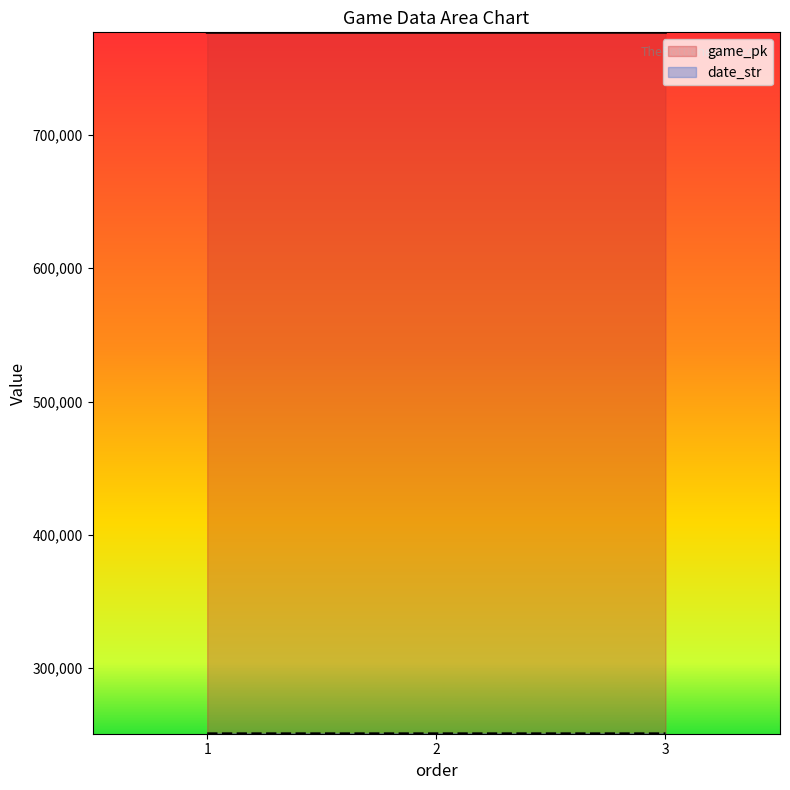

Is the value of game_pk at 3 greater than the value of date_str at 1?

Yes